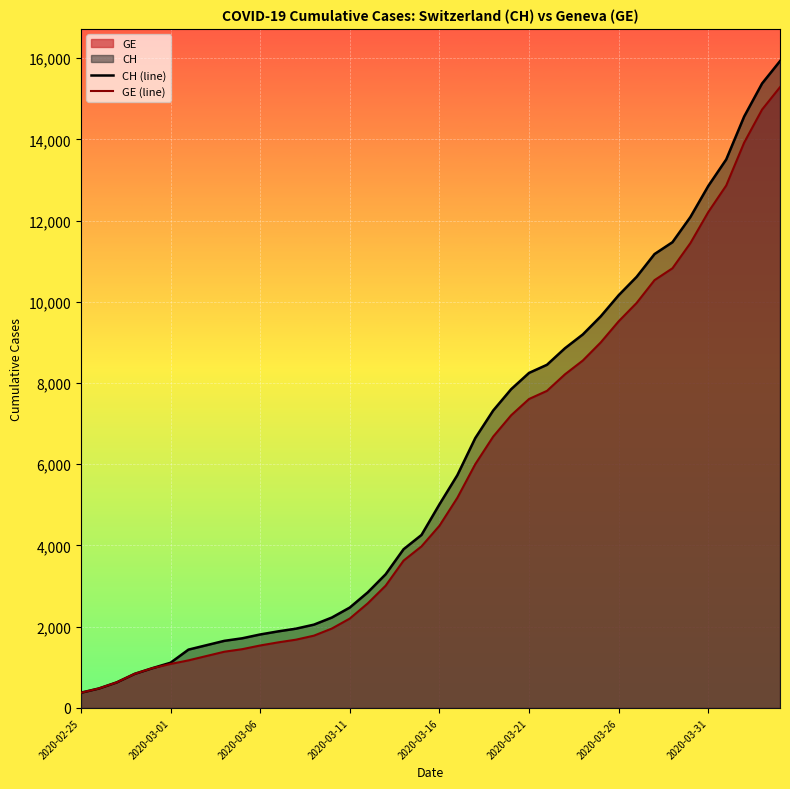

True or false: CH (line) and GE (line) cross at least once.

False